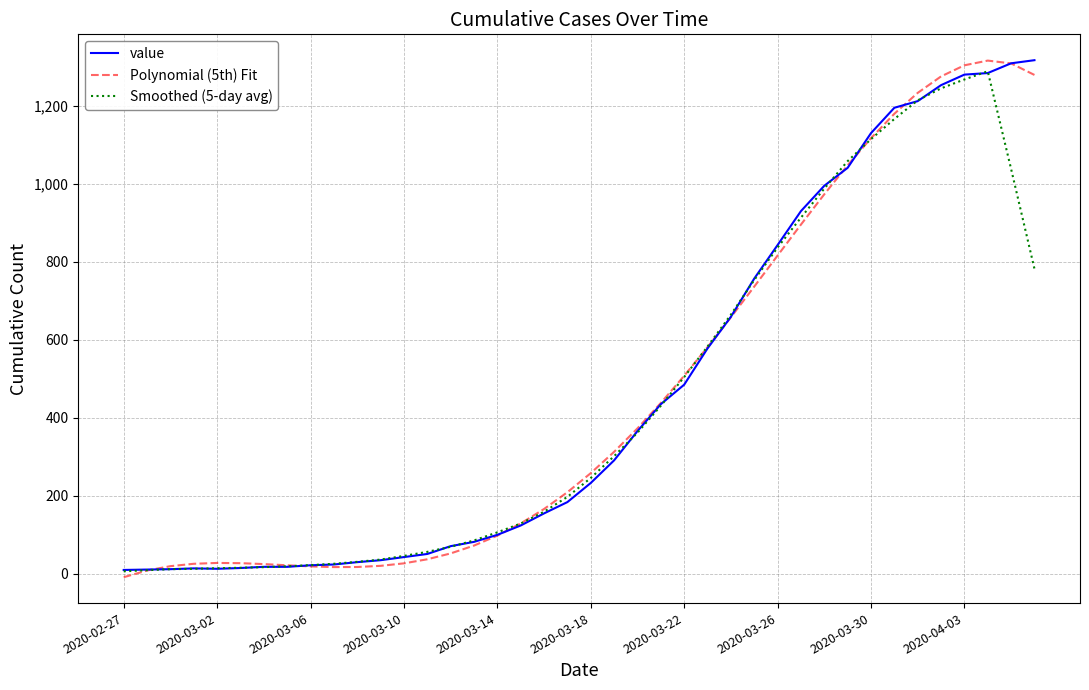

What is the greatest value displayed?

1317.0